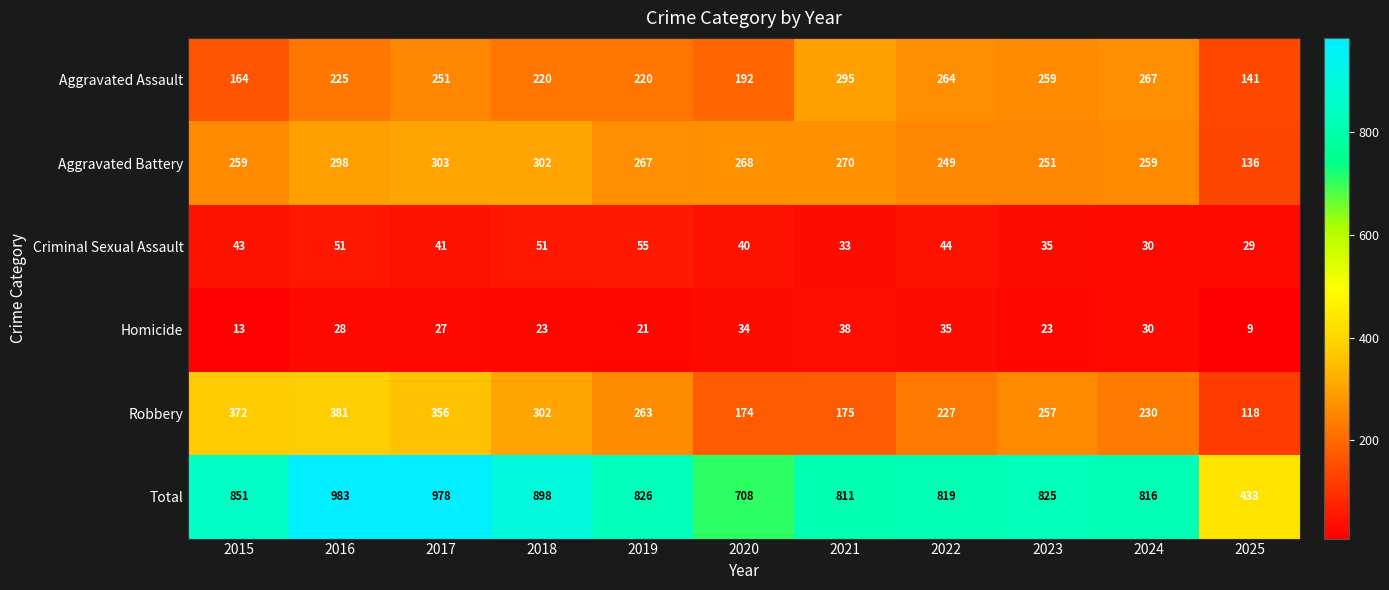

At which category is the sum across all series the highest?

2016